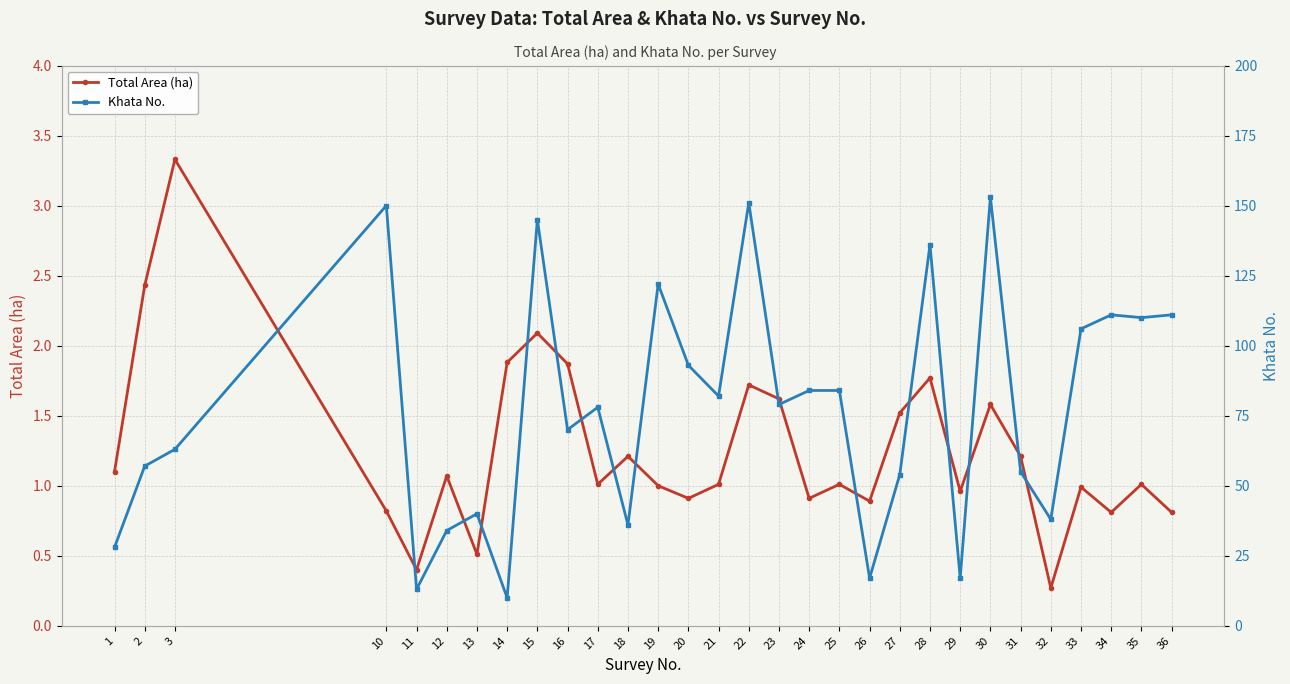

Is the value of Total Area (ha) at 36 greater than the value of Khata No. at 23?

No